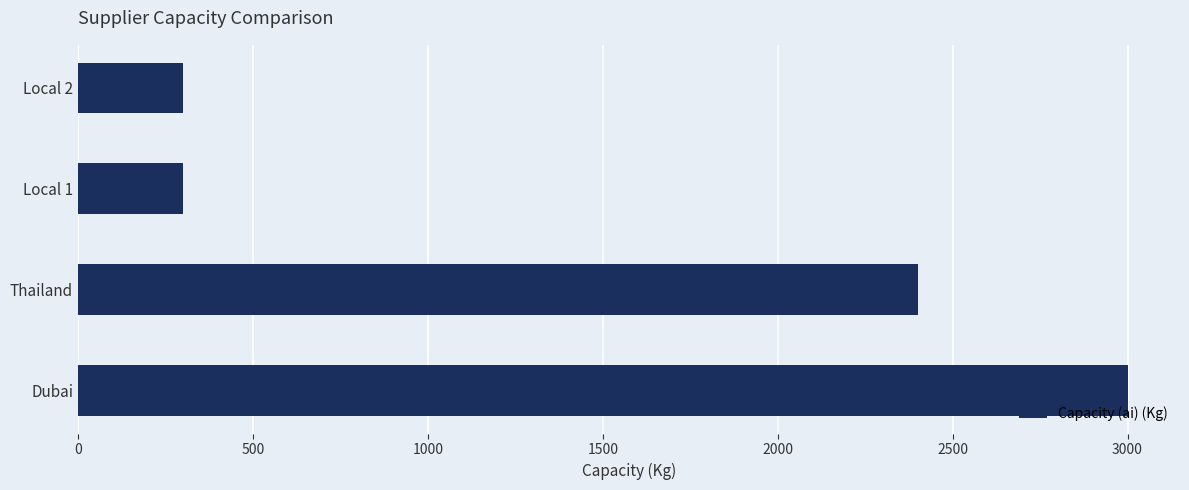

What is the greatest value displayed?

3000